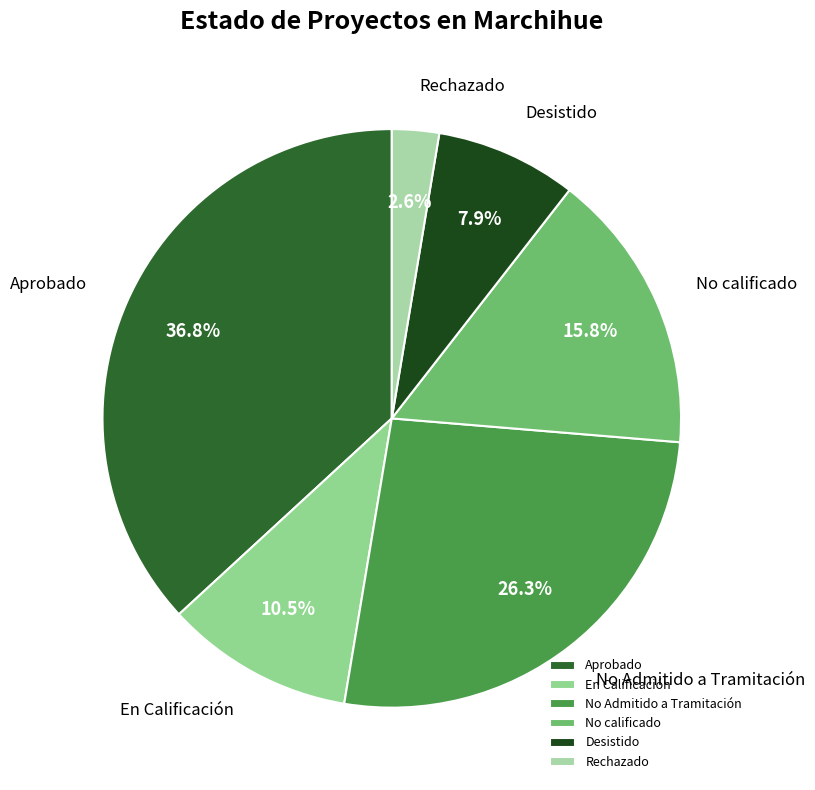

Does any single category account for the majority?

No